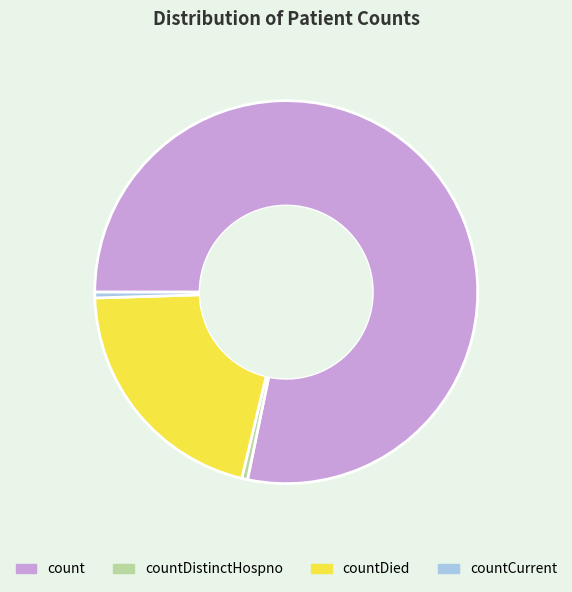

What is the largest slice in the pie chart?

count